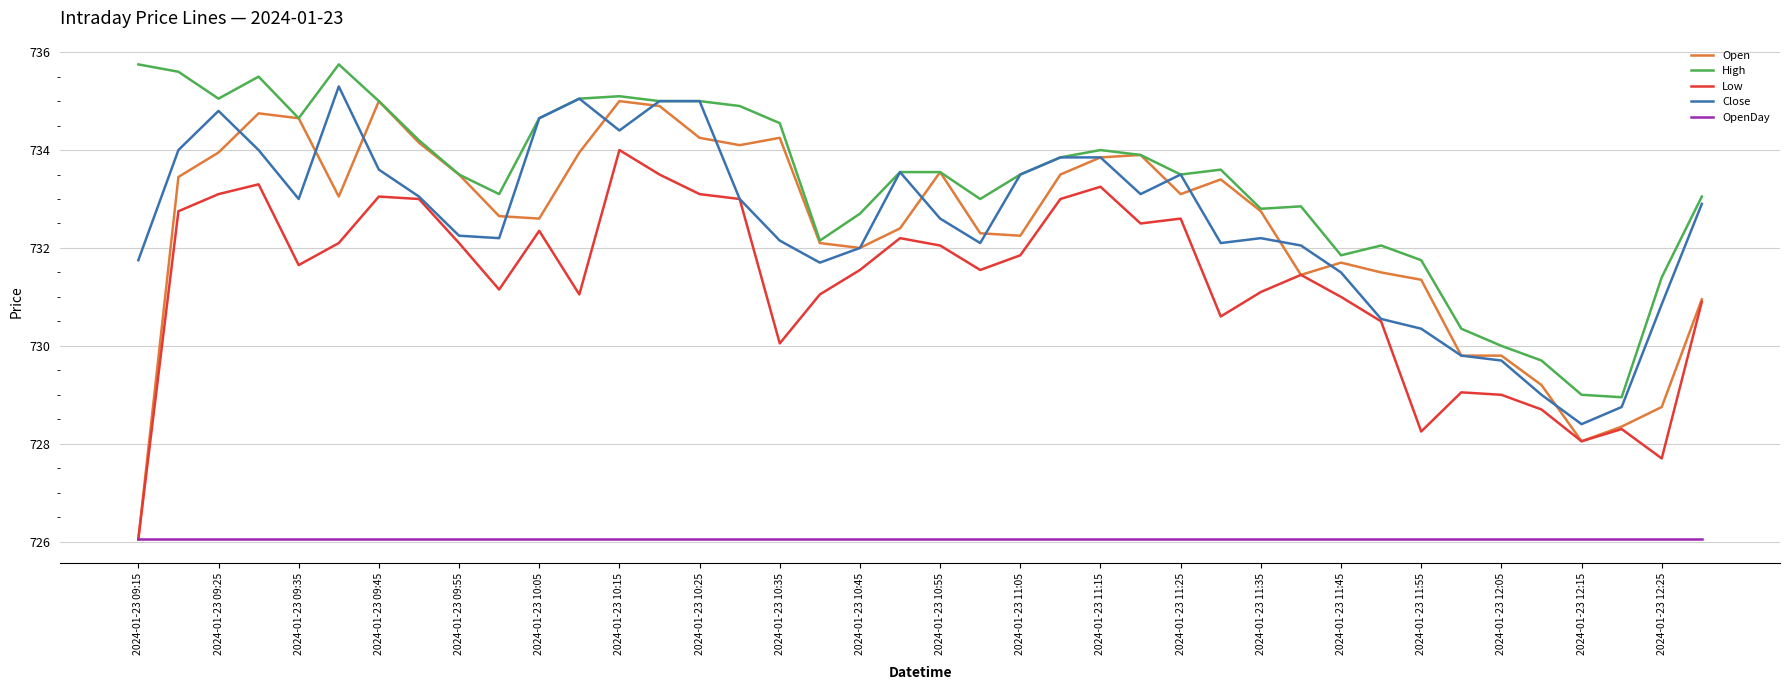

Which series has the widest spread of values?

Open